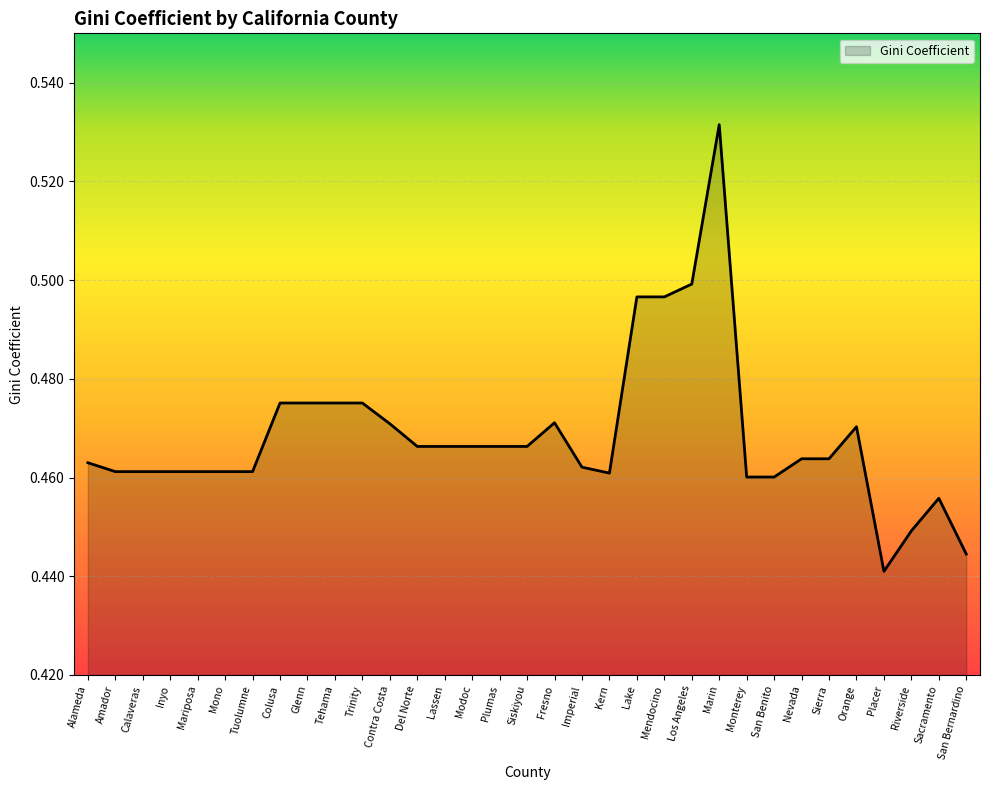

True or false: the data shows 0.3 at Trinity.

False